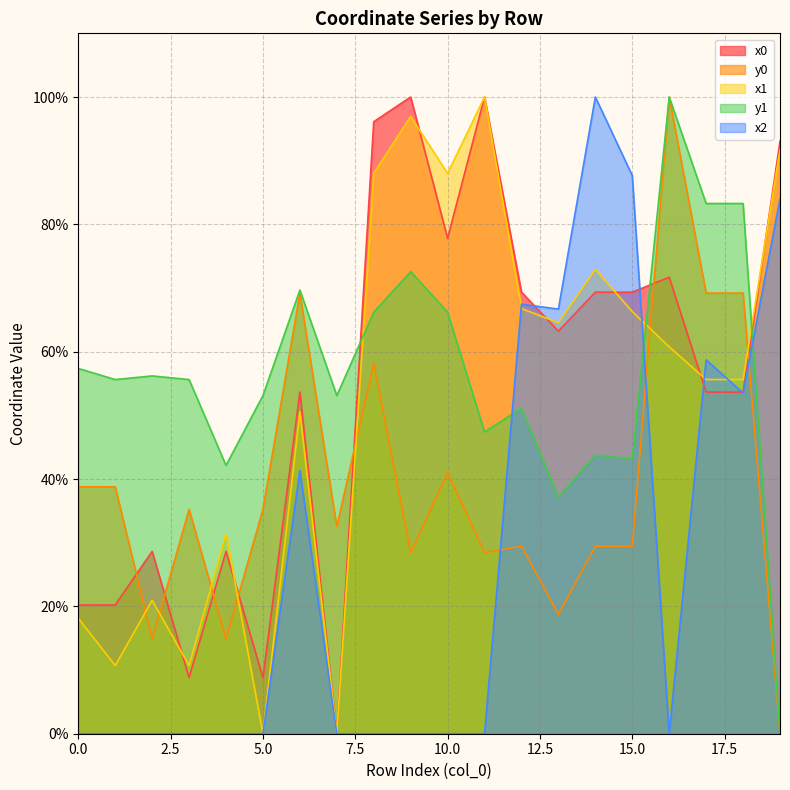

What are all the series names shown in the legend?

x0, y0, x1, y1, x2